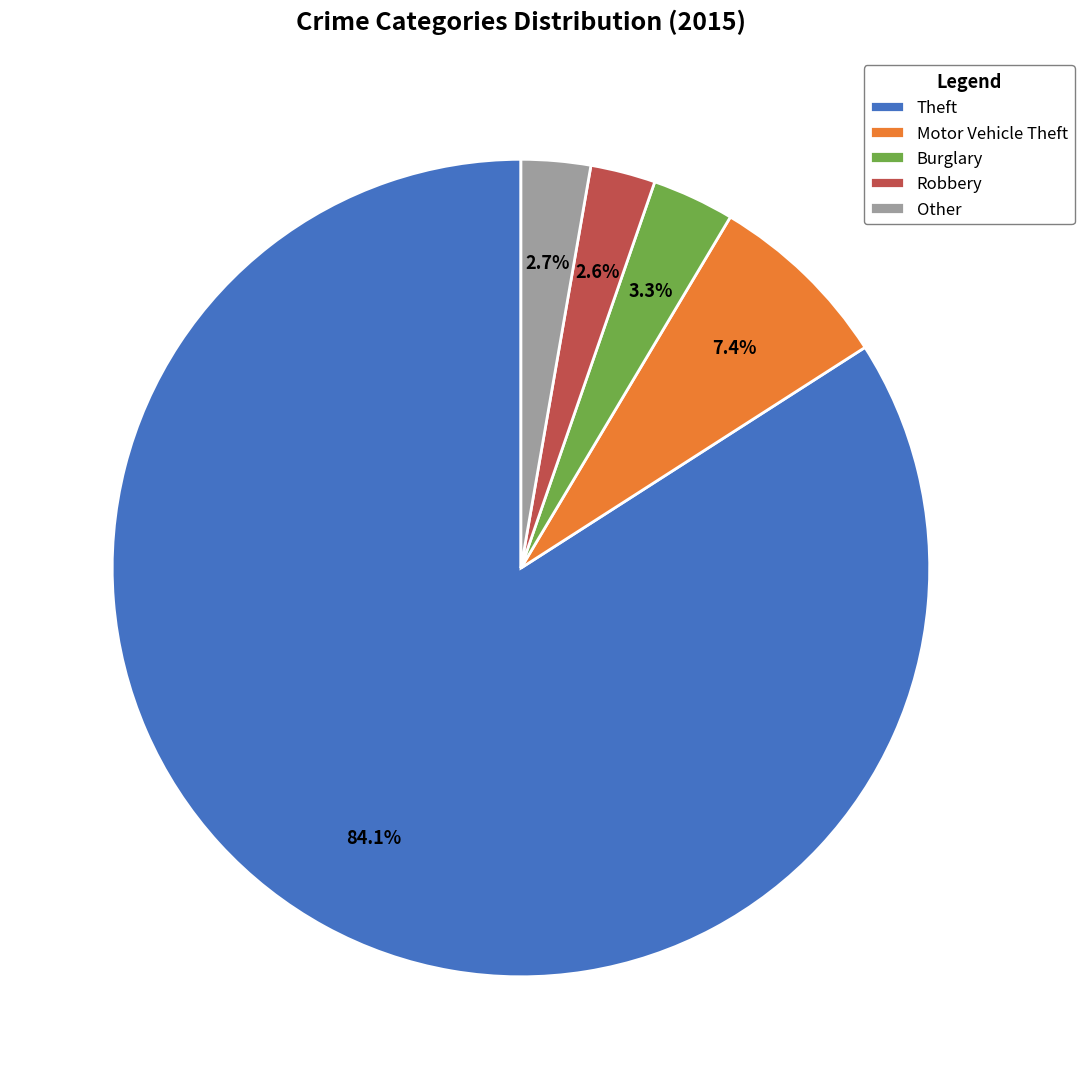

To the nearest percent, what is the difference between the Other and Theft slice percentages?

81%